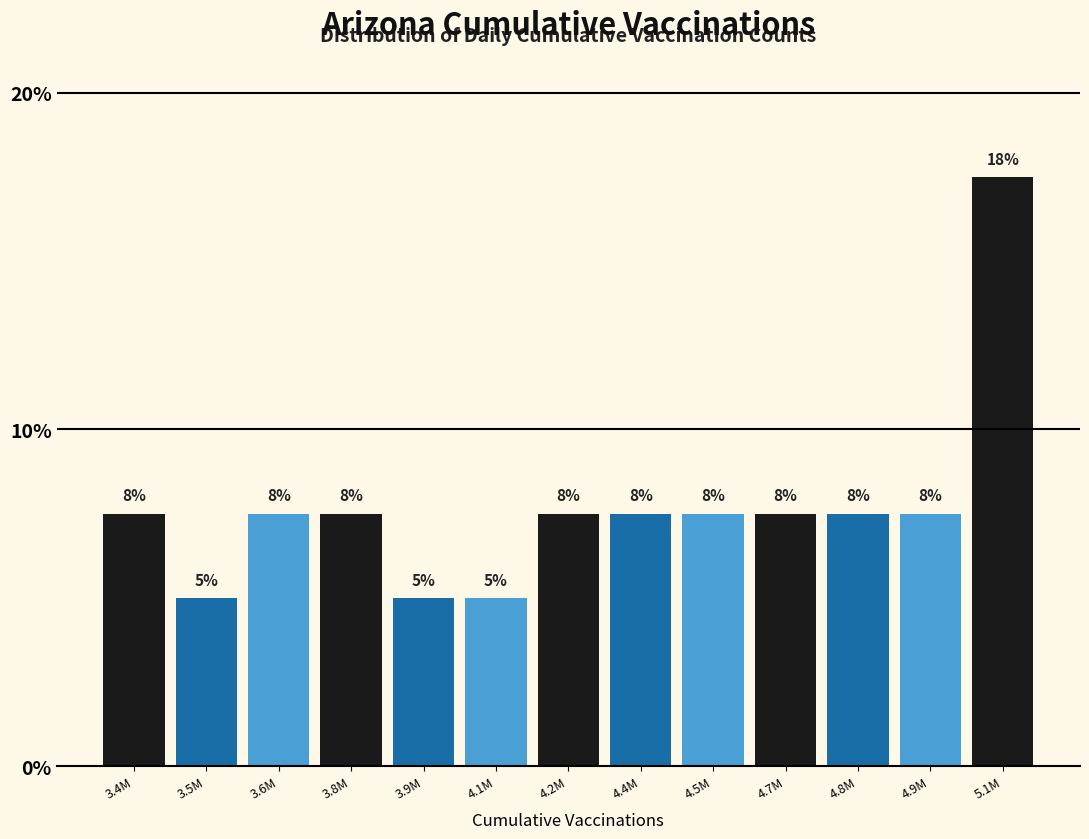

How many bars are there in total?

13